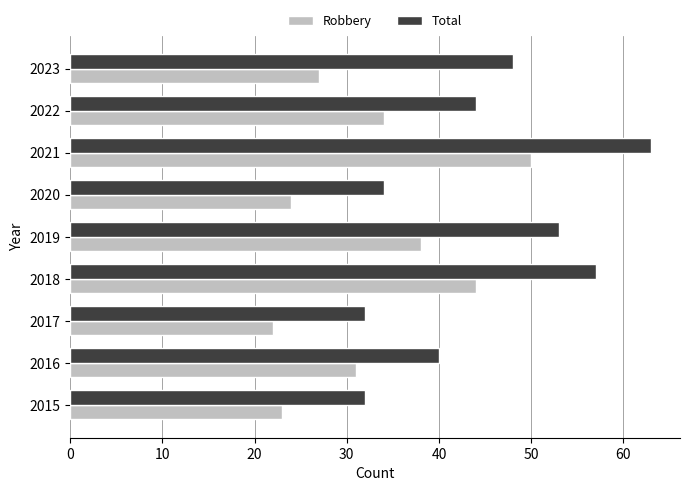

Rank the series by their maximum value, from highest to lowest.

Total, Robbery